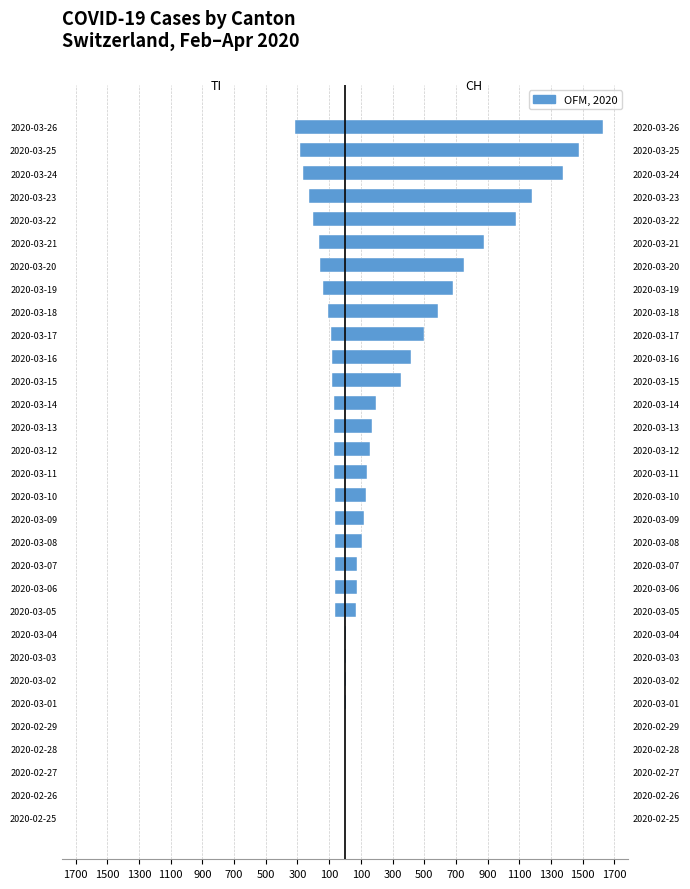

How many values in the CH series exceed 140?

15